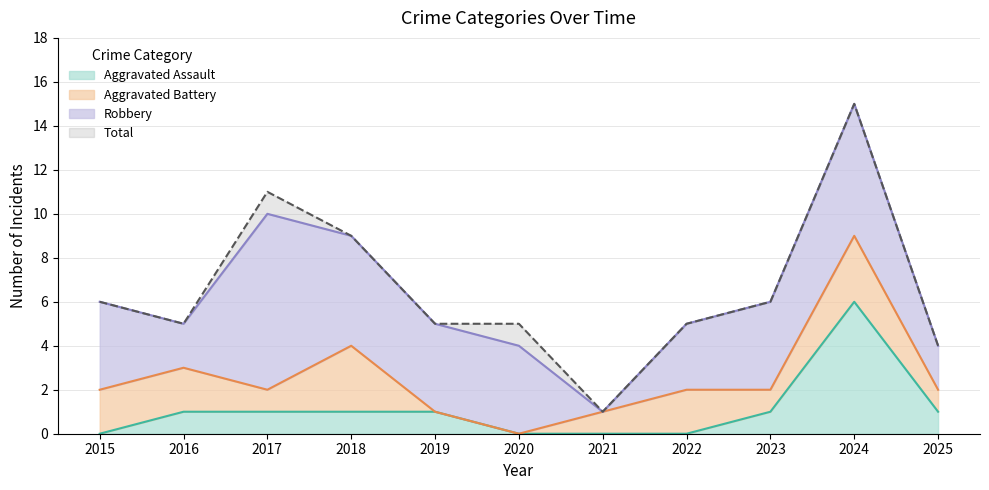

At which category is the sum across all series the highest?

2024